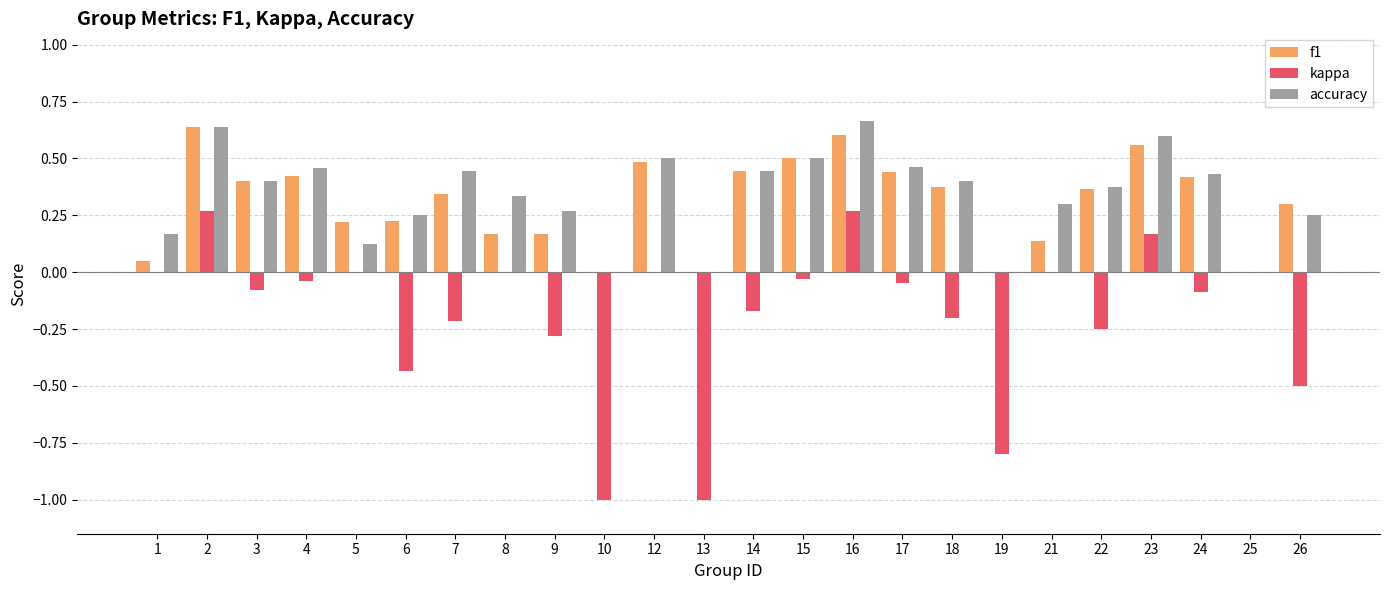

How many groups of bars are there?

24